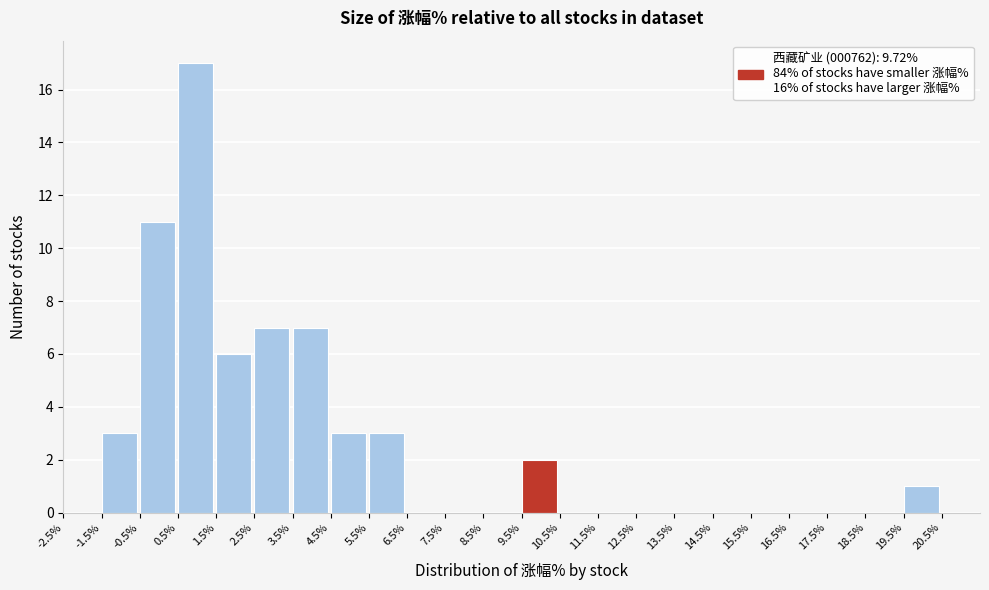

Reading left to right, transcribe this chart: for each bar, give the range it covers on the x-axis and its height. The values are not printed on the chart, so give them approximately, as read against the axis.

-2.5 to -1.5: 0
-1.5 to -0.5: 3
-0.5 to 0.5: 11
0.5 to 1.5: 17
1.5 to 2.5: 6
2.5 to 3.5: 7
3.5 to 4.5: 7
4.5 to 5.5: 3
5.5 to 6.5: 3
6.5 to 7.5: 0
7.5 to 8.5: 0
8.5 to 9.5: 0
9.5 to 10.5: 2
10.5 to 11.5: 0
11.5 to 12.5: 0
12.5 to 13.5: 0
13.5 to 14.5: 0
14.5 to 15.5: 0
15.5 to 16.5: 0
16.5 to 17.5: 0
17.5 to 18.5: 0
18.5 to 19.5: 0
19.5 to 20.5: 1
20.5 to 21.5: 0